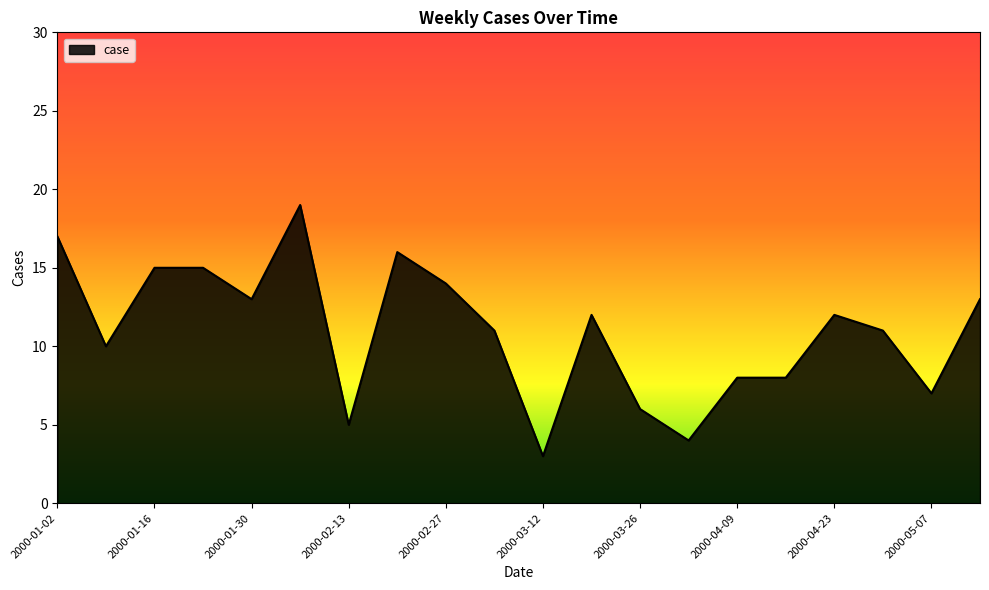

What is the difference between the maximum and minimum values?

16